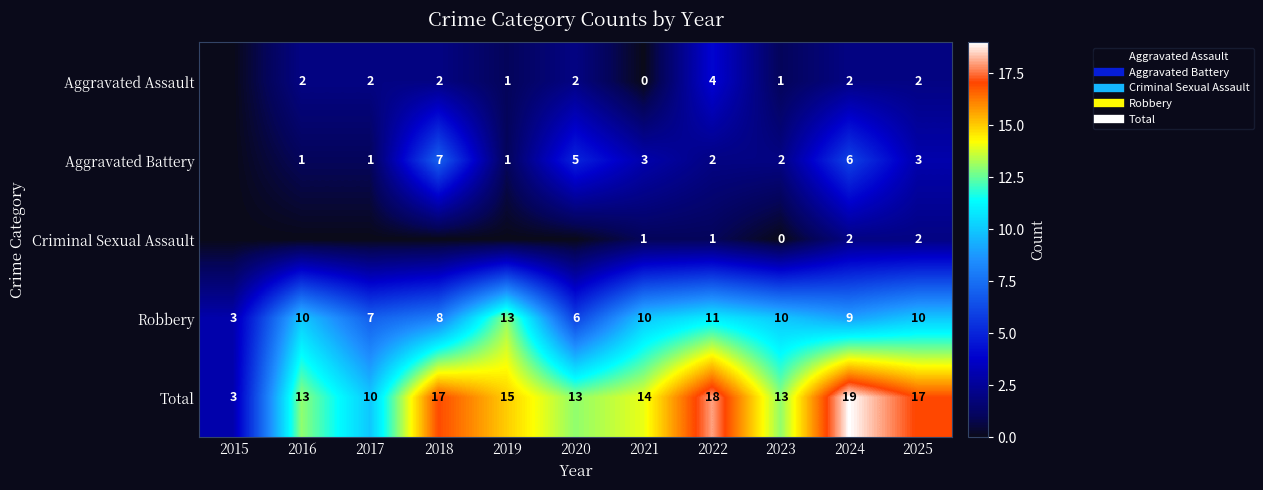

True or false: Aggravated Battery has a value of 3 at 2022.

False